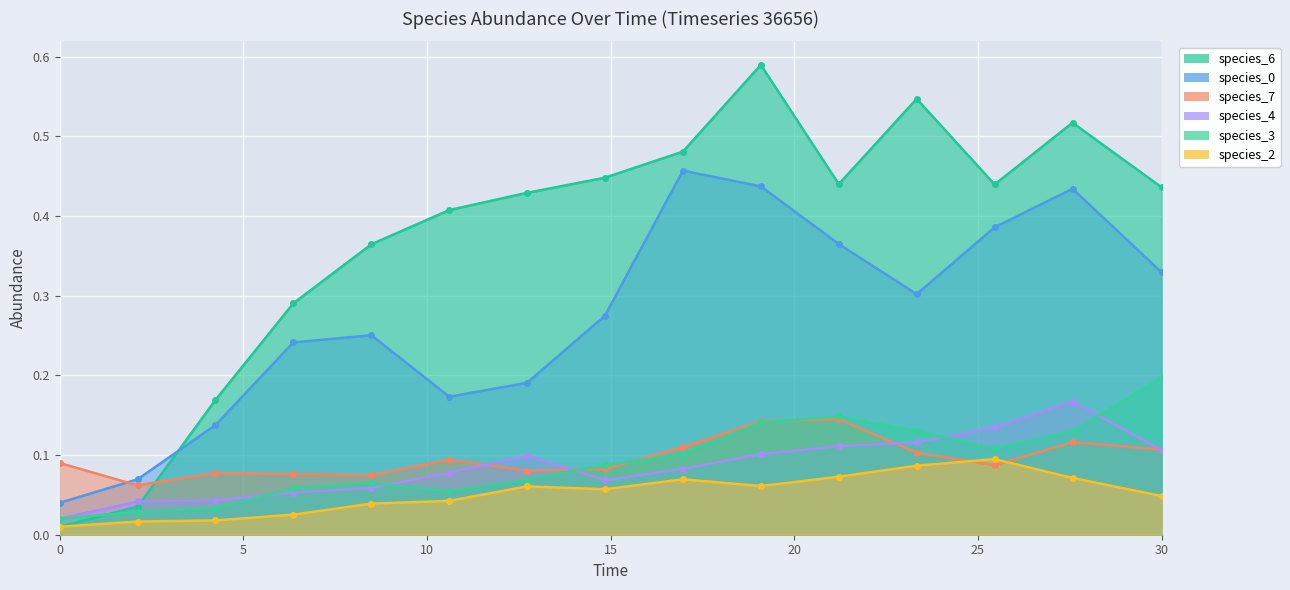

The value of species_0 at 9 is 0.2. True or false?

False